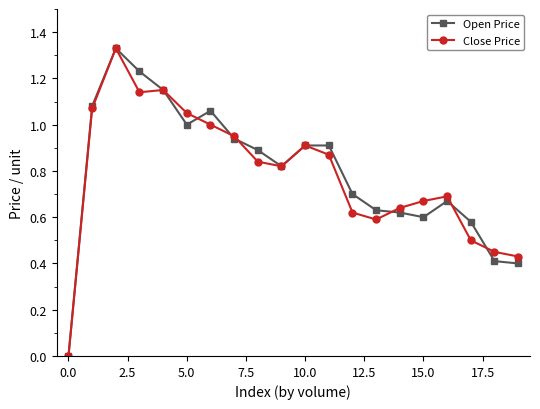

True or false: Close Price has more than 2 points higher than both neighbors.

True